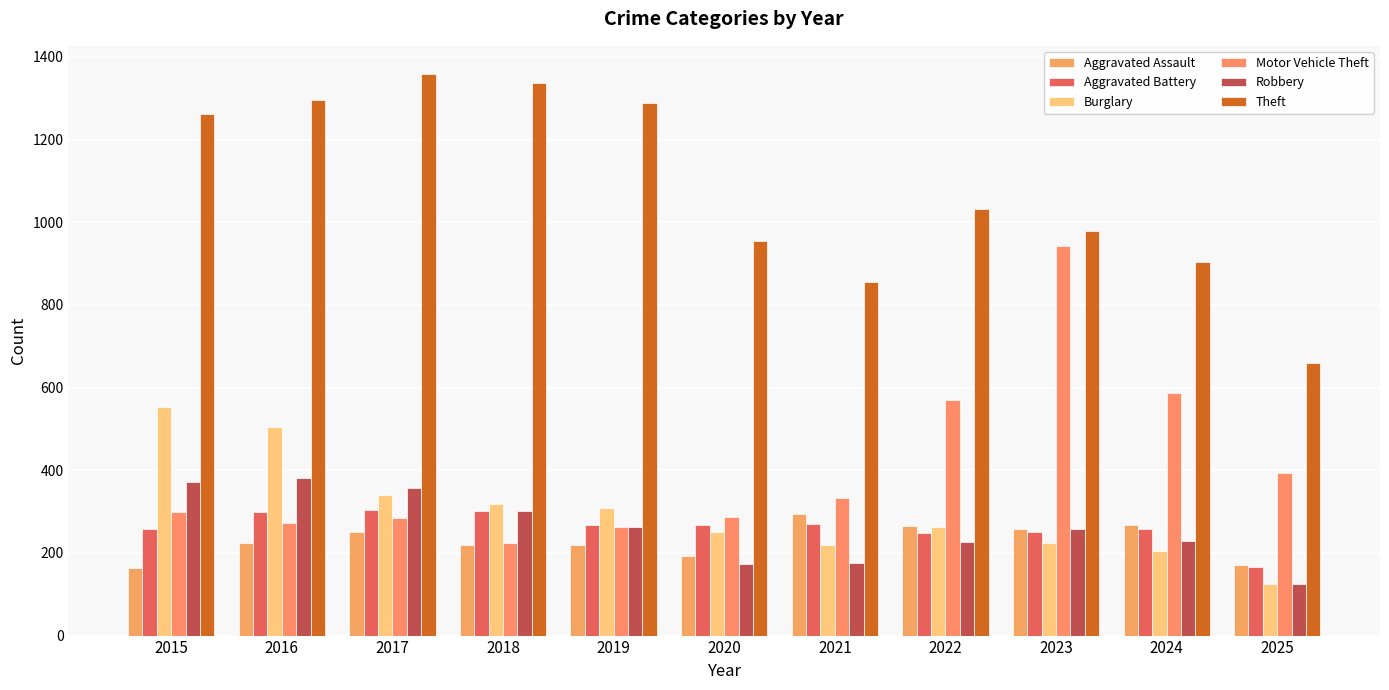

Which series has the widest spread of values?

Motor Vehicle Theft